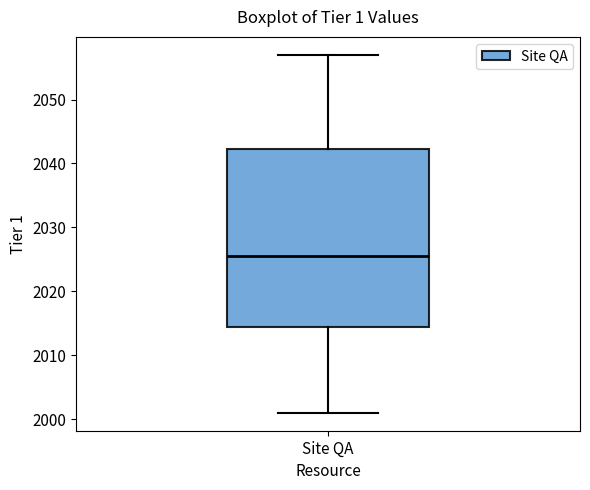

Where does the upper whisker of the box for Site QA end on the y-axis? The values are not printed on the chart, so give them approximately, as read against the axis.

2057